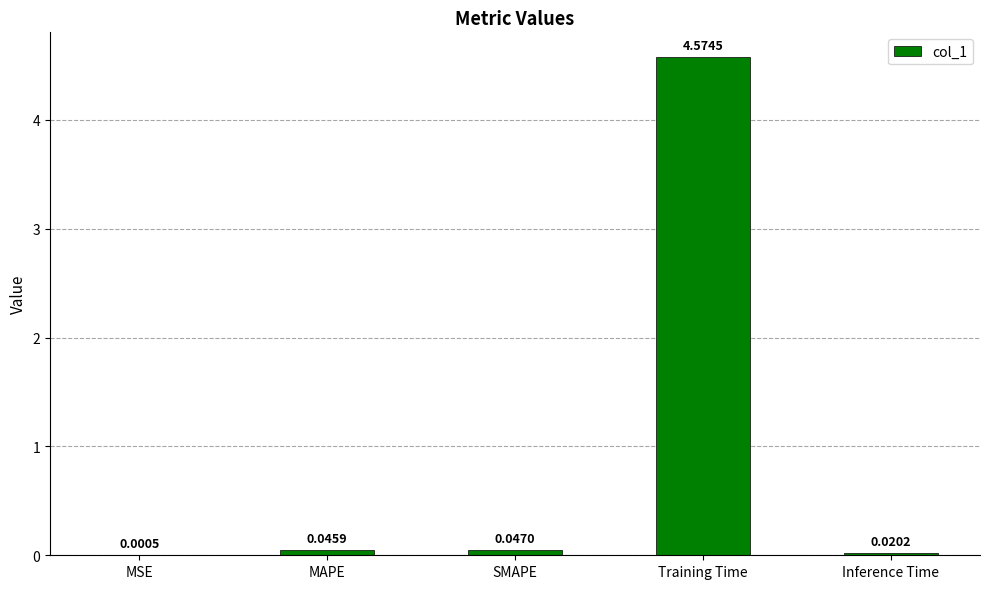

What is the change in value from MSE to Training Time?

+4.6